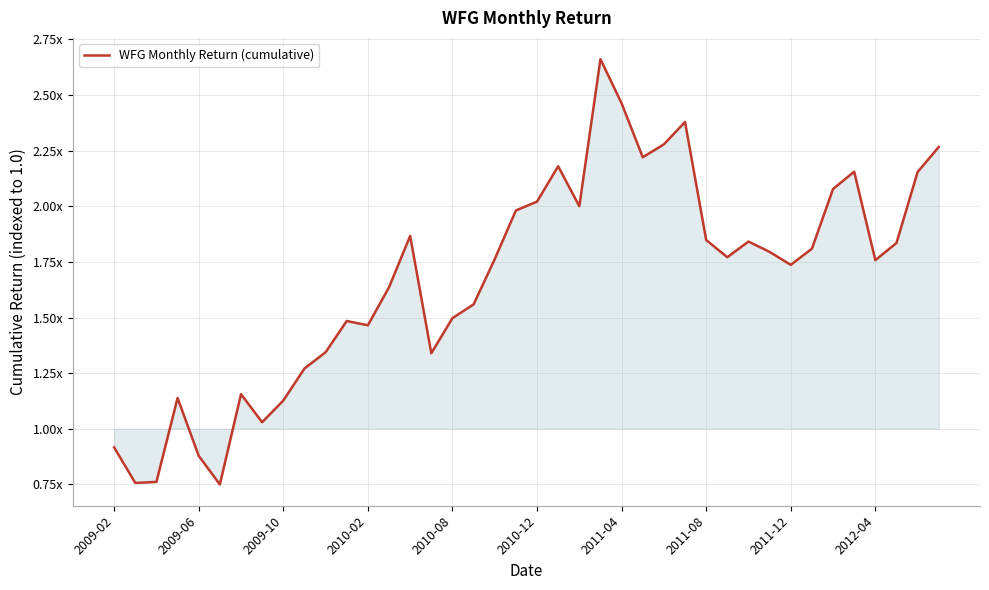

True or false: there are more than 1 points higher than both neighbors.

True